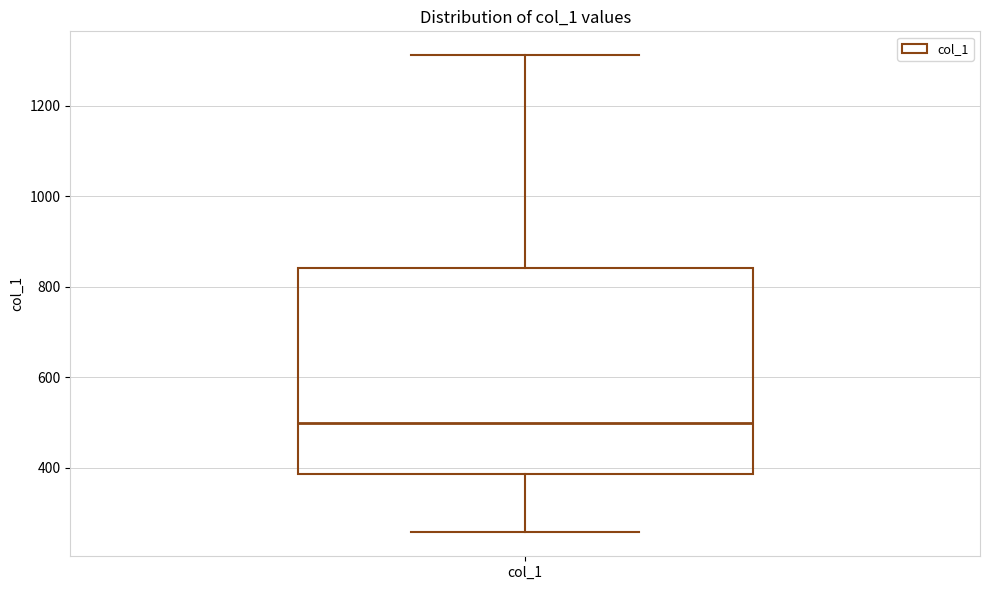

Transcribe this box plot: give where the median line is, the range the box spans, and where the two whiskers end, as read against the y-axis. The values are not printed on the chart, so give them approximately, as read against the axis.

median 500, box 380 to 840, whiskers 260 to 1320